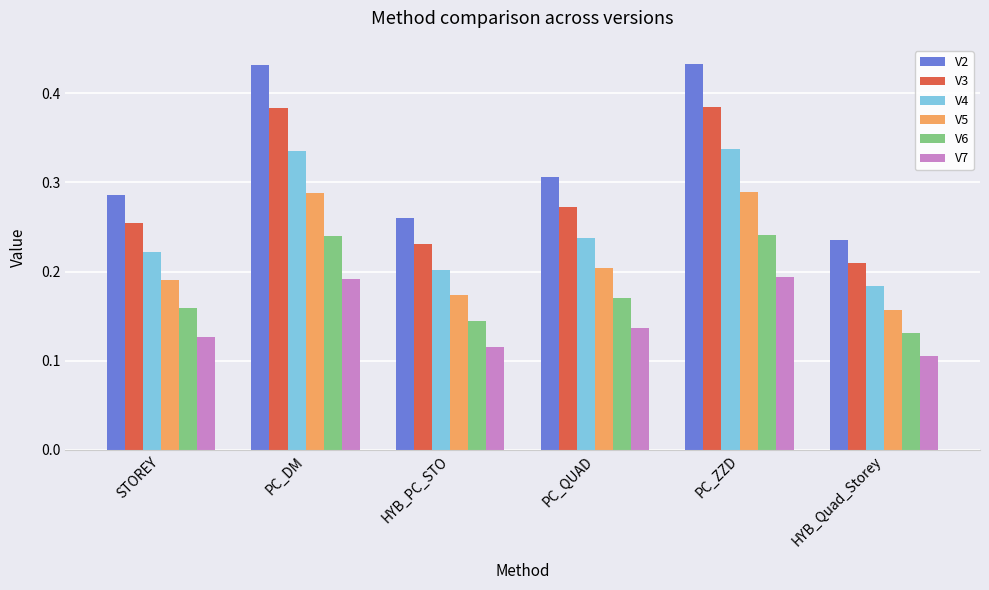

What is the label of the 3rd bar from the left?

HYB_PC_STO